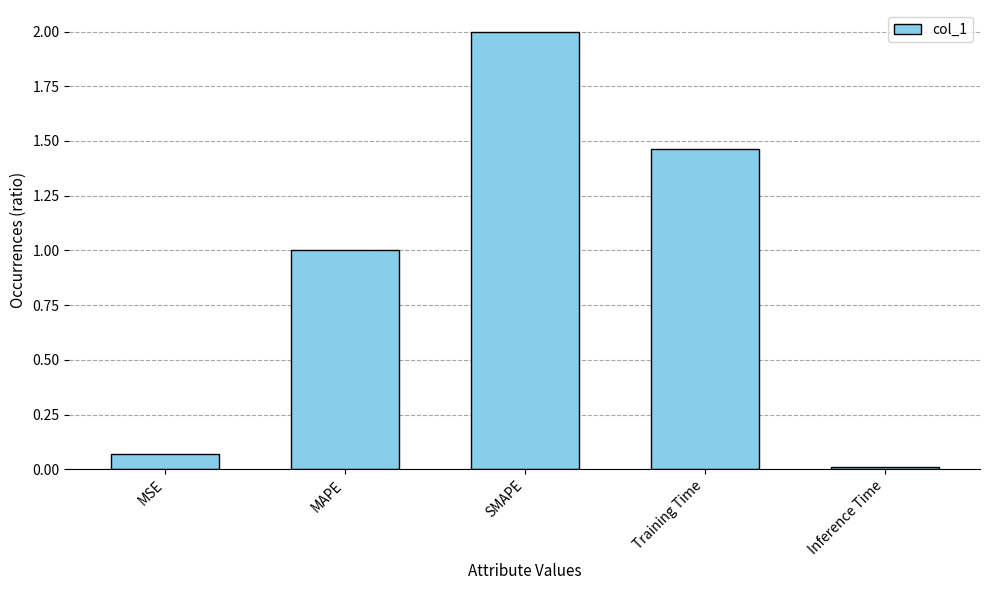

Is it true that the value at MAPE is 1.0?

True